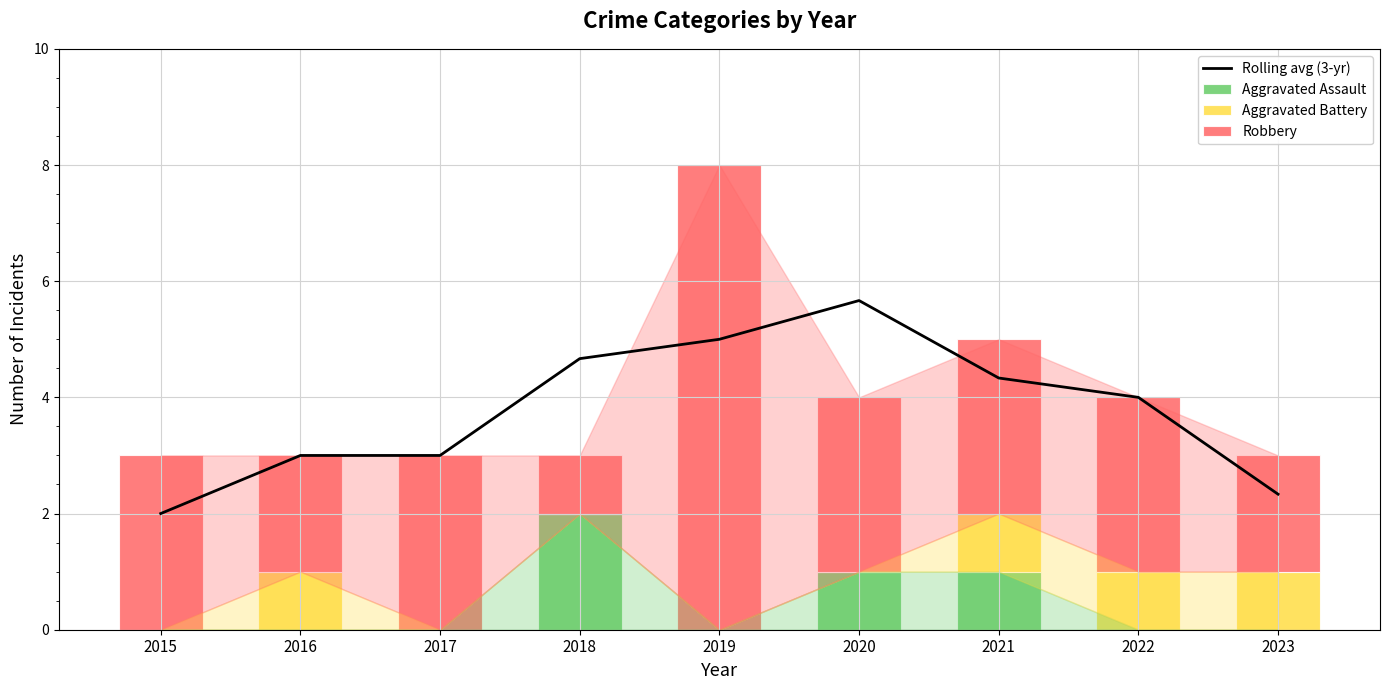

The Rolling avg (3-yr) series shows 0.7 at 2023. True or false?

False